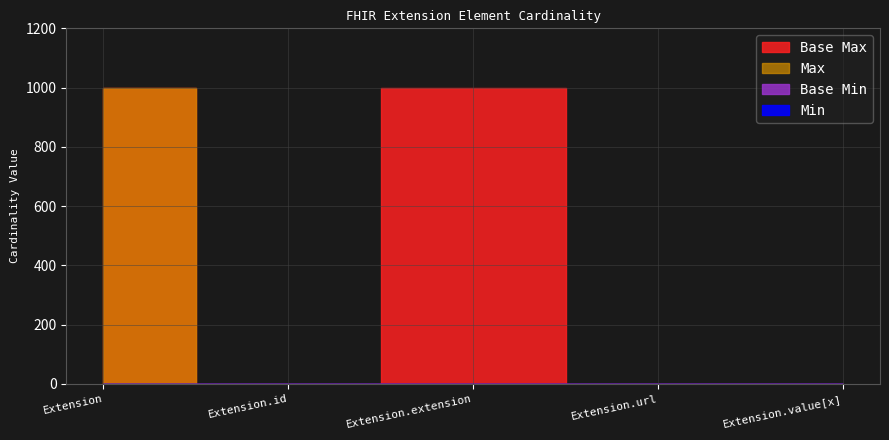

True or false: Base Min and Base Max_numeric cross at least once.

False